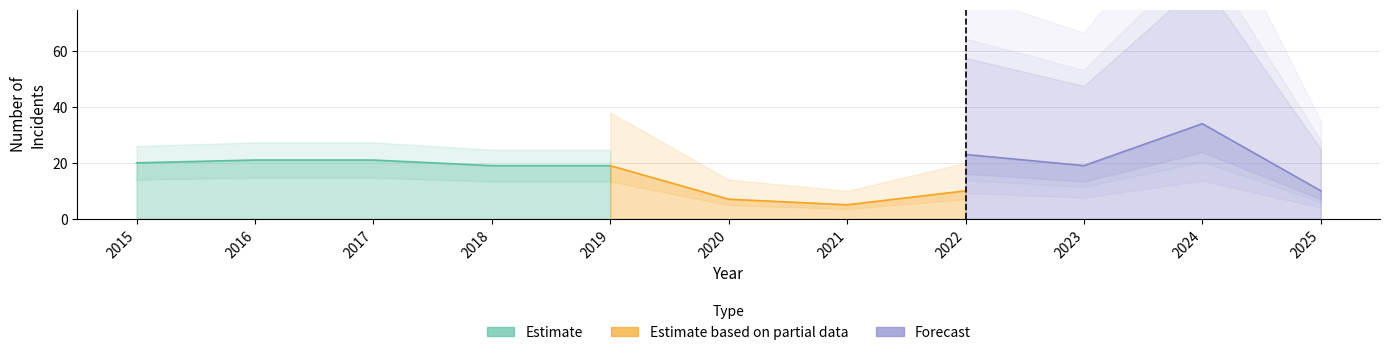

What is the maximum value shown in the chart?

34